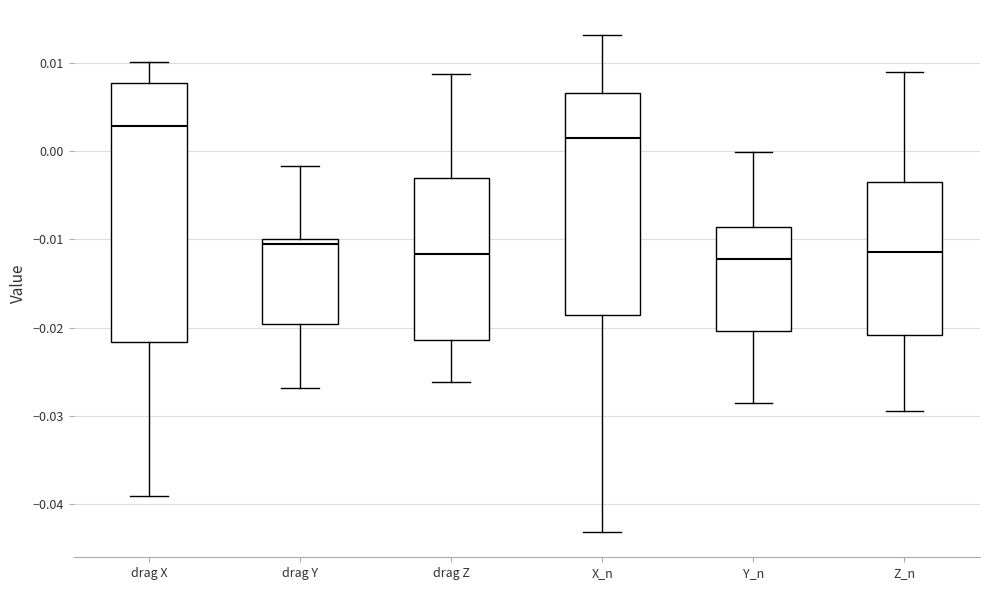

Where is the upper edge of the box for X_n on the y-axis? The values are not printed on the chart, so give them approximately, as read against the axis.

0.007